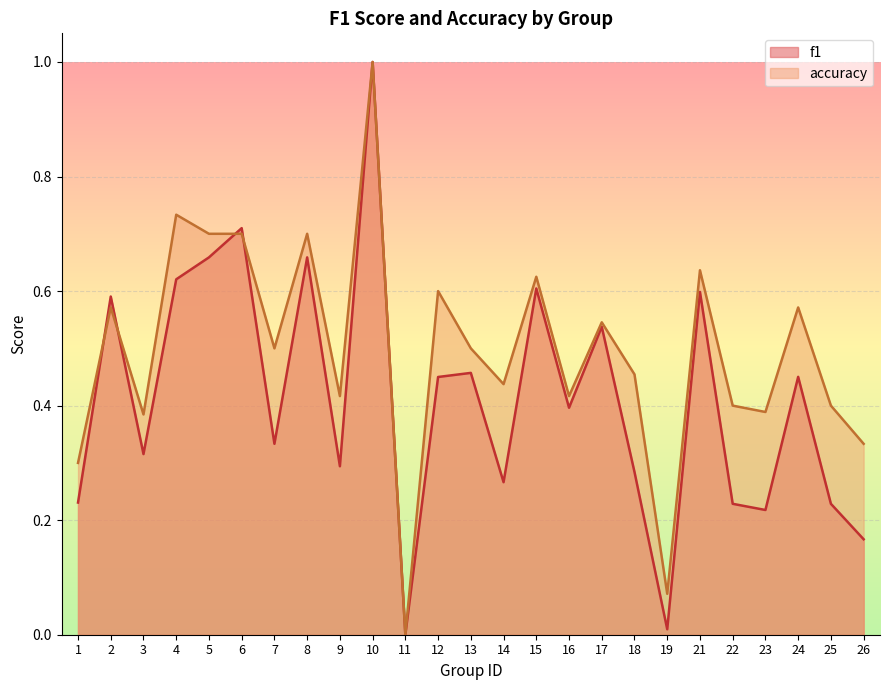

How many lines are shown in the chart?

2